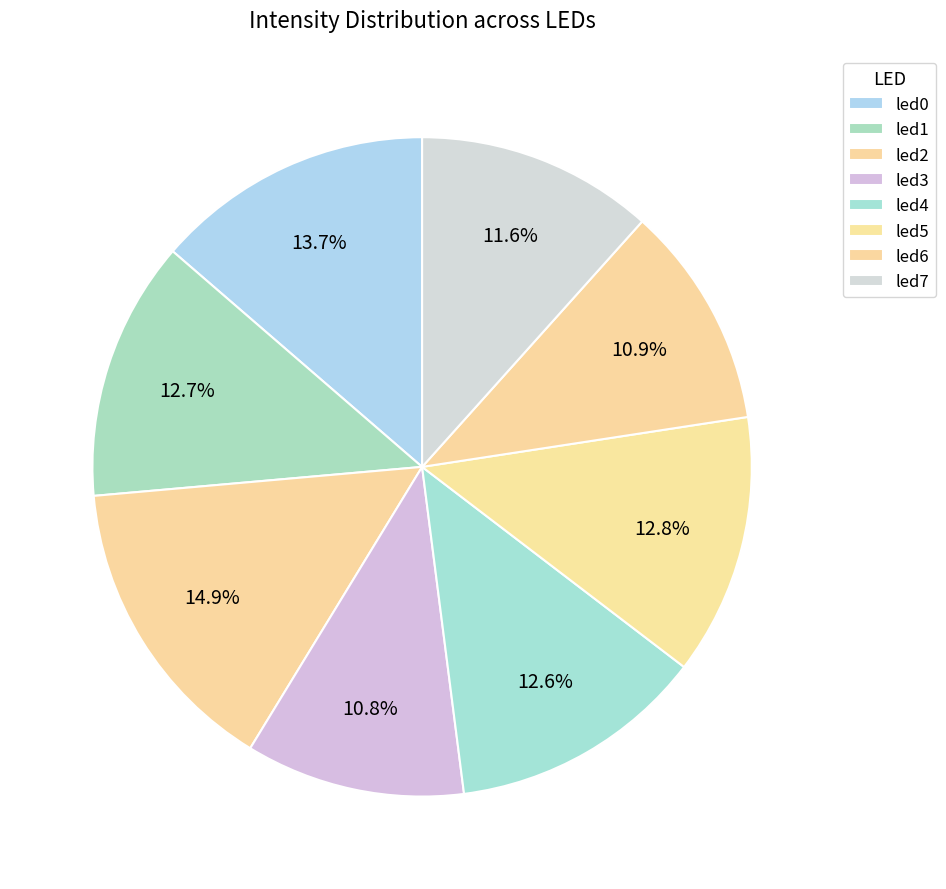

Is there a majority slice in this chart?

No